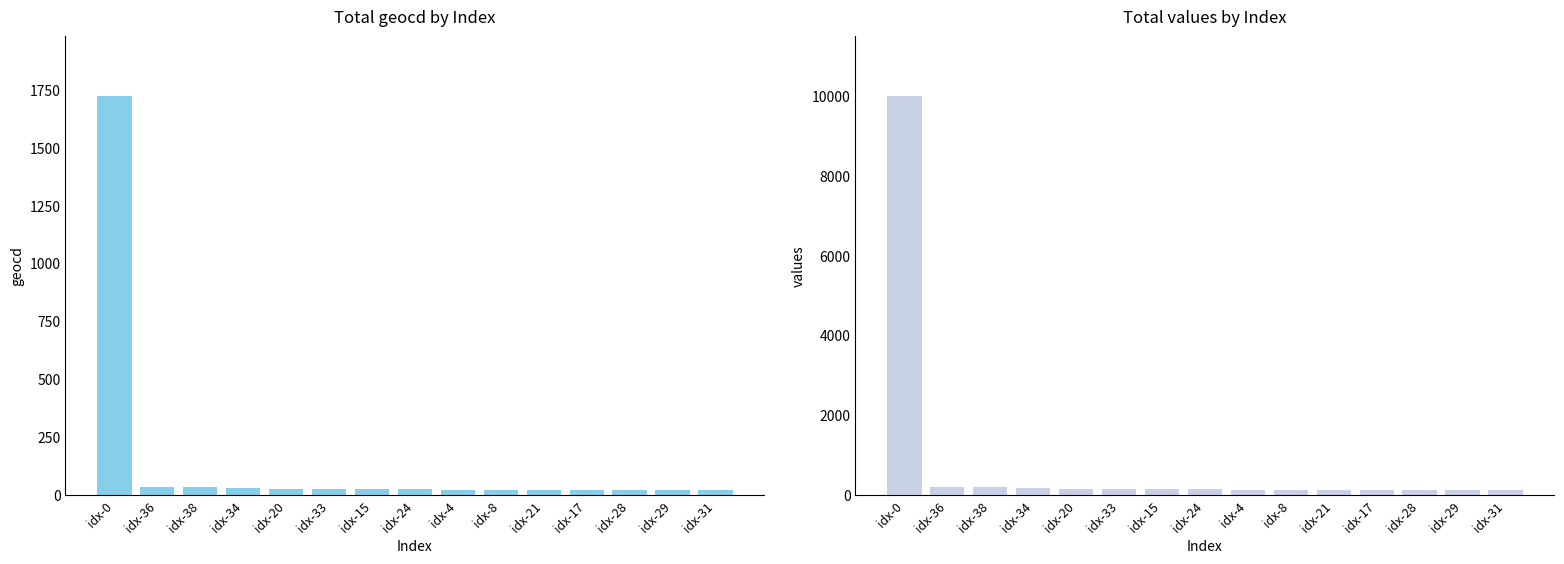

Reading right to left, what are all the values shown in this chart?

geocd: idx-31=22	idx-29=22	idx-28=22	idx-17=22	idx-21=23	idx-8=23	idx-4=23	idx-24=27	idx-15=27	idx-33=28	idx-20=28	idx-34=31	idx-38=34	idx-36=36	idx-0=1722
values: idx-31=127	idx-29=127	idx-28=127	idx-17=127	idx-21=133	idx-8=133	idx-4=133	idx-24=156	idx-15=156	idx-33=162	idx-20=162	idx-34=180	idx-38=197	idx-36=209	idx-0=10000